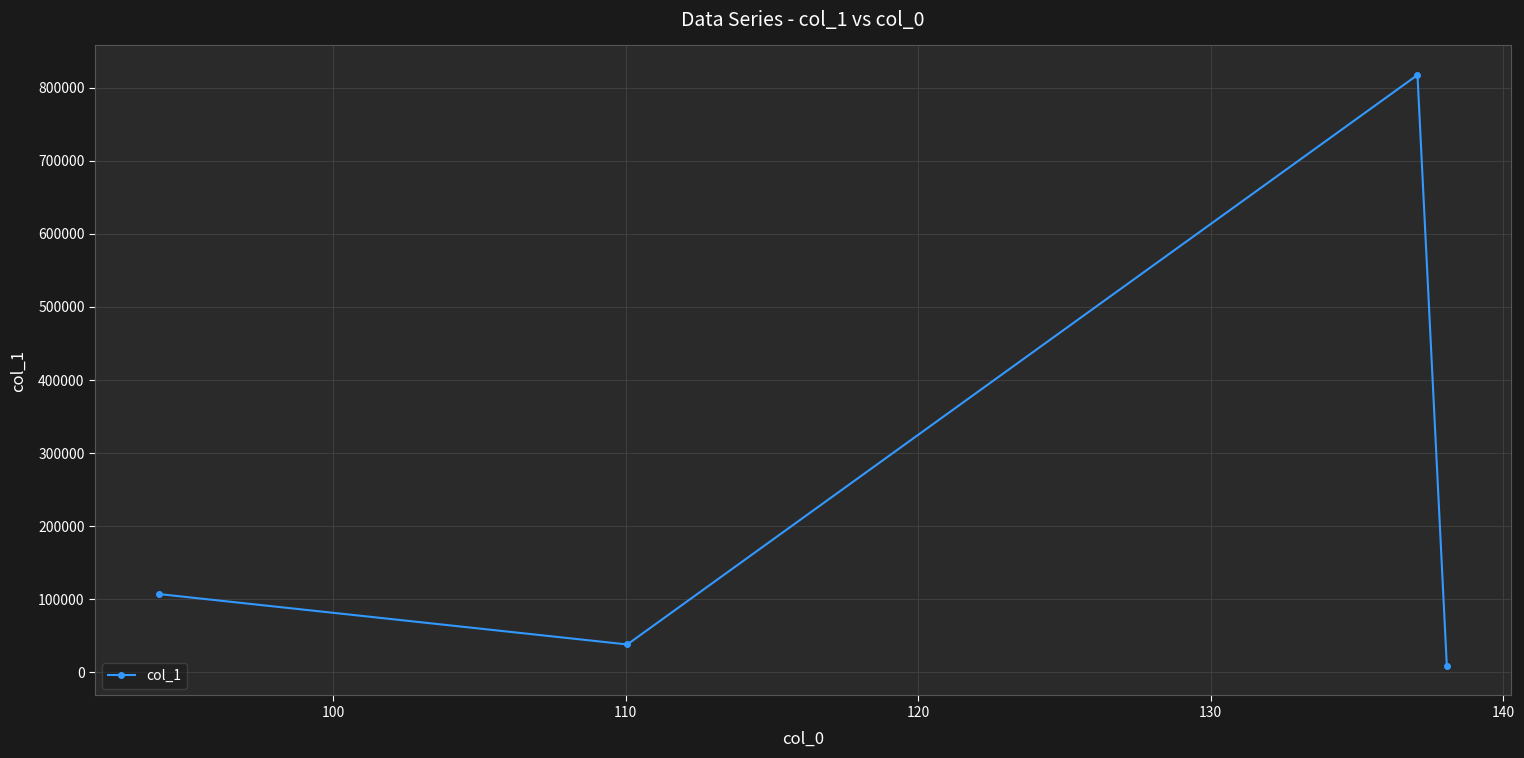

What is the maximum value shown in the chart?

817473.1